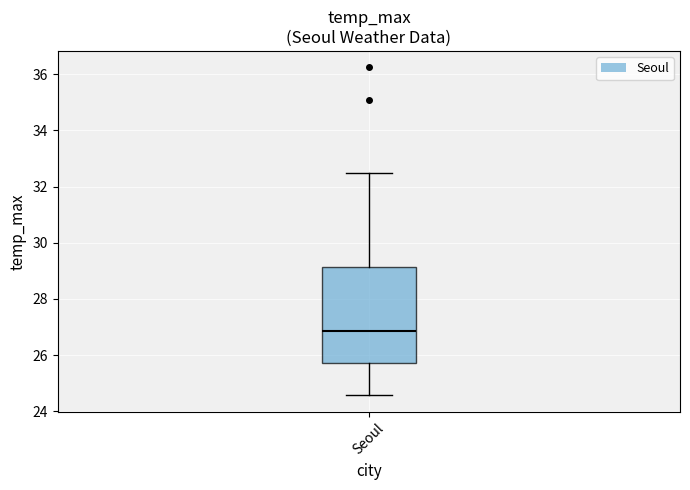

Read this box plot against the y-axis: the position of the median line, the range covered by the box, and the ends of both whiskers. The values are not printed on the chart, so give them approximately, as read against the axis.

median 26.8, box 25.8 to 29.2, whiskers 24.6 to 32.4